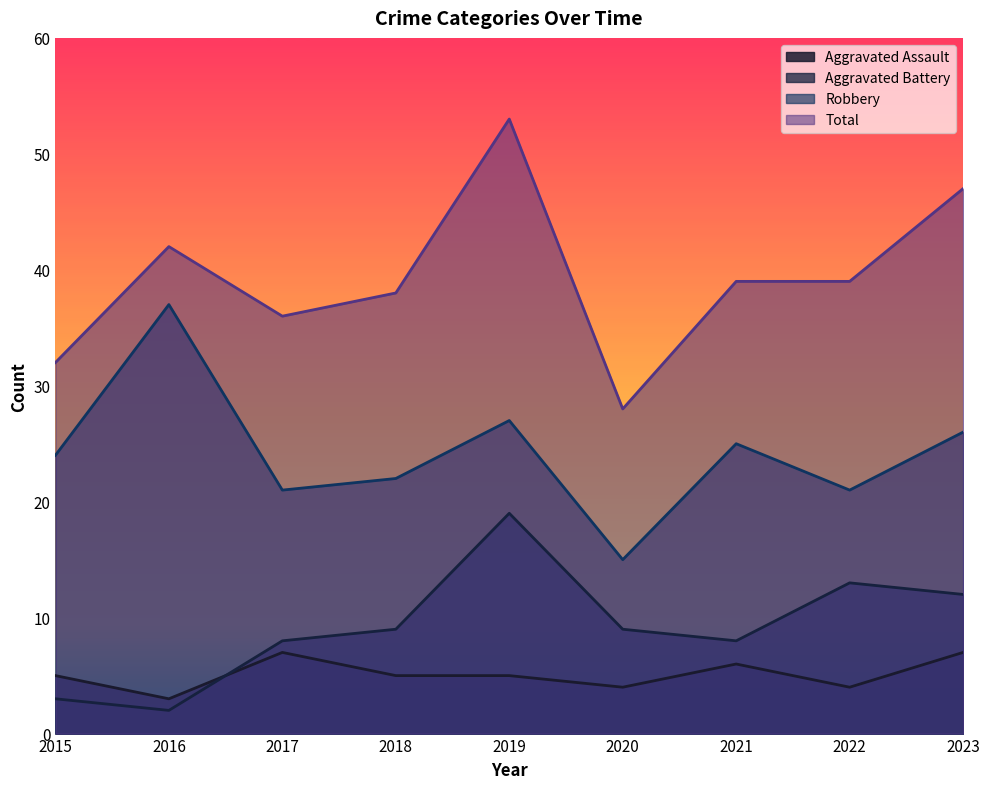

At which category does the chart reach its peak across all series?

2019